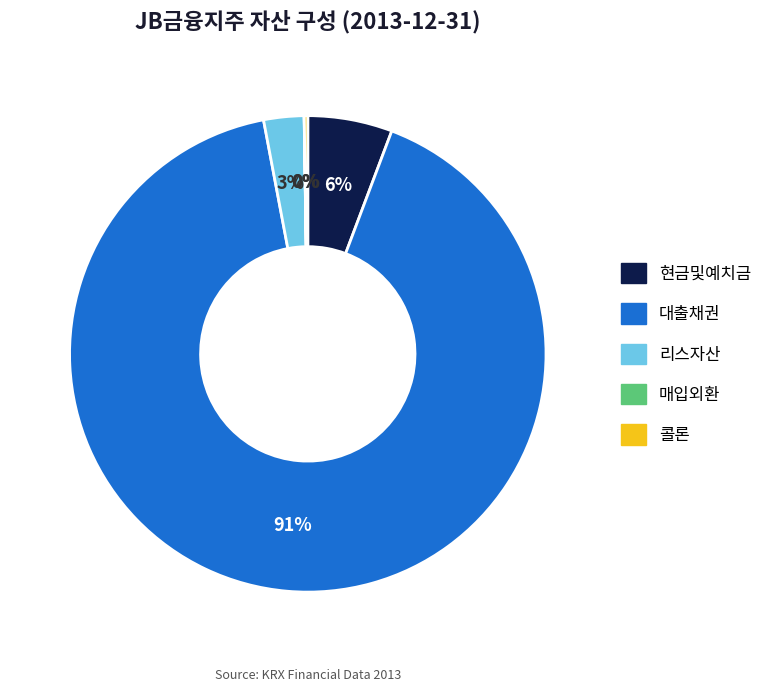

Do 리스자산 and 대출채권 together represent more than half of the pie?

Yes